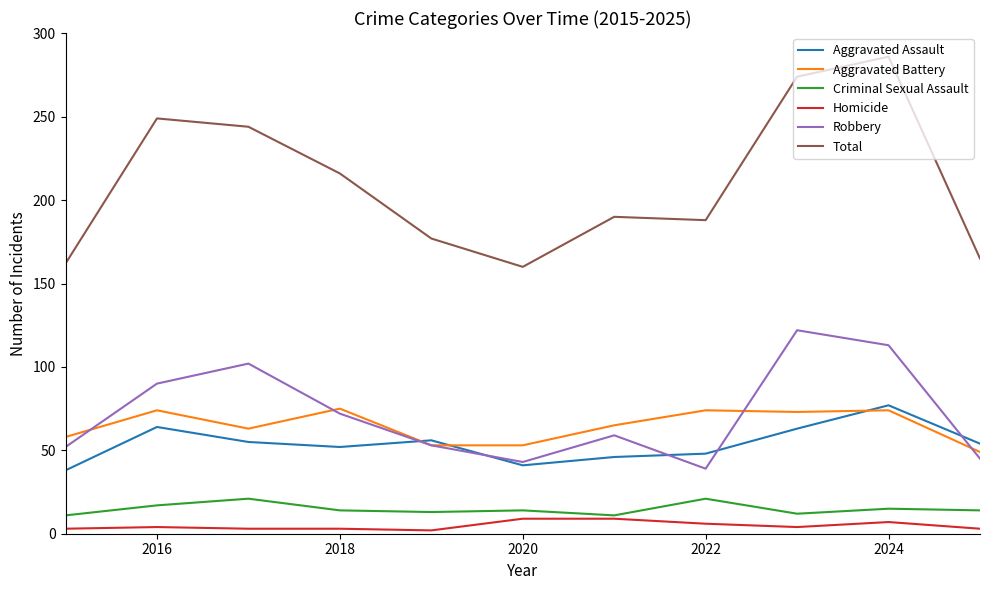

Which series has the largest total across all categories?

Total